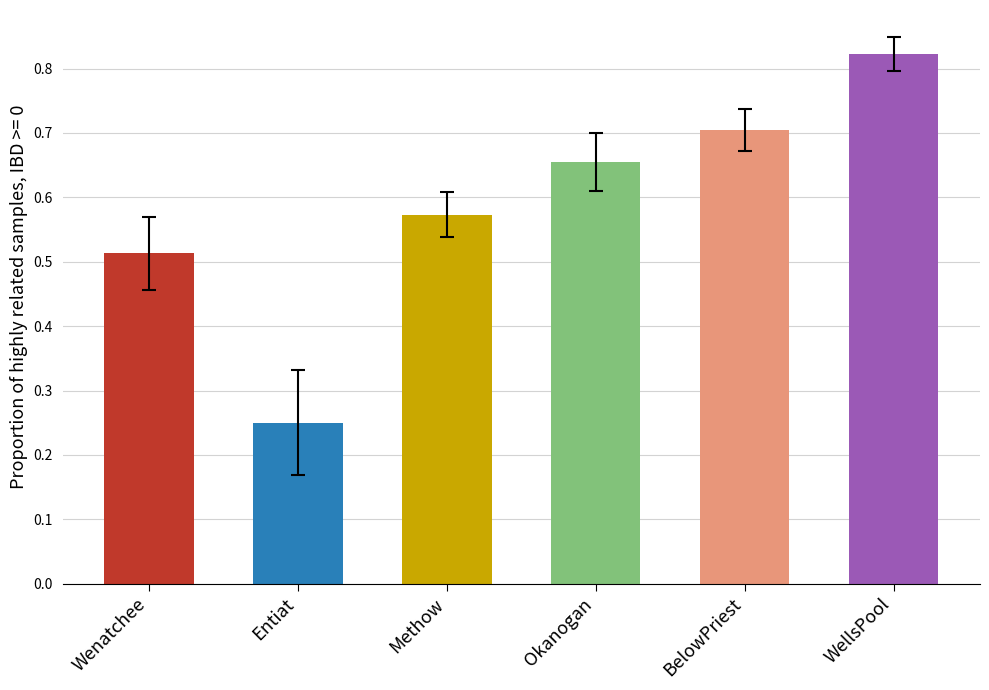

Is the value of prop_se at WellsPool greater than the value of prop_H at WellsPool?

No